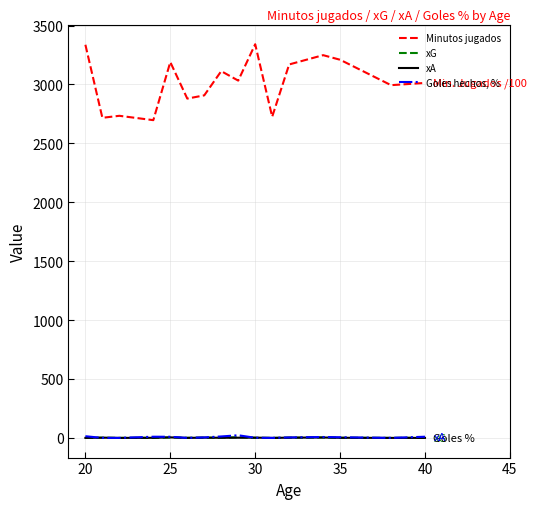

What is the difference between the second highest and second lowest values in the Minutos jugados series?

620.0